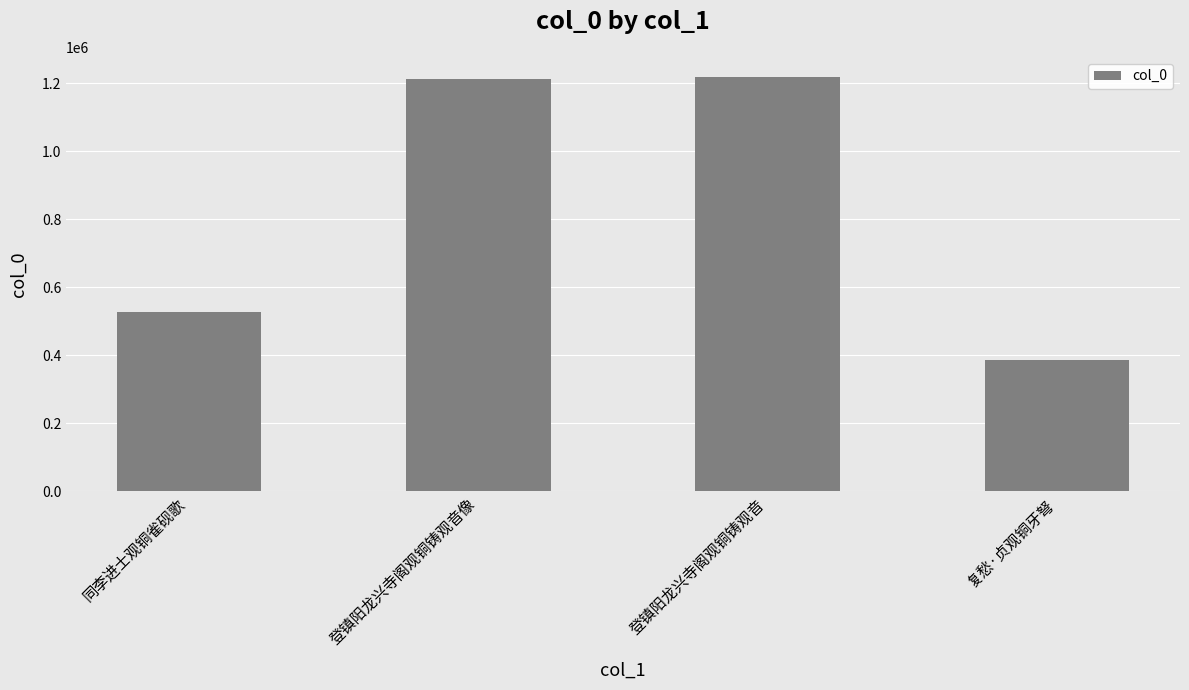

What is the ratio of the value at 登镇阳龙兴寺阁观铜铸观音 to the value at 同李进士观铜雀砚歌?

2.3